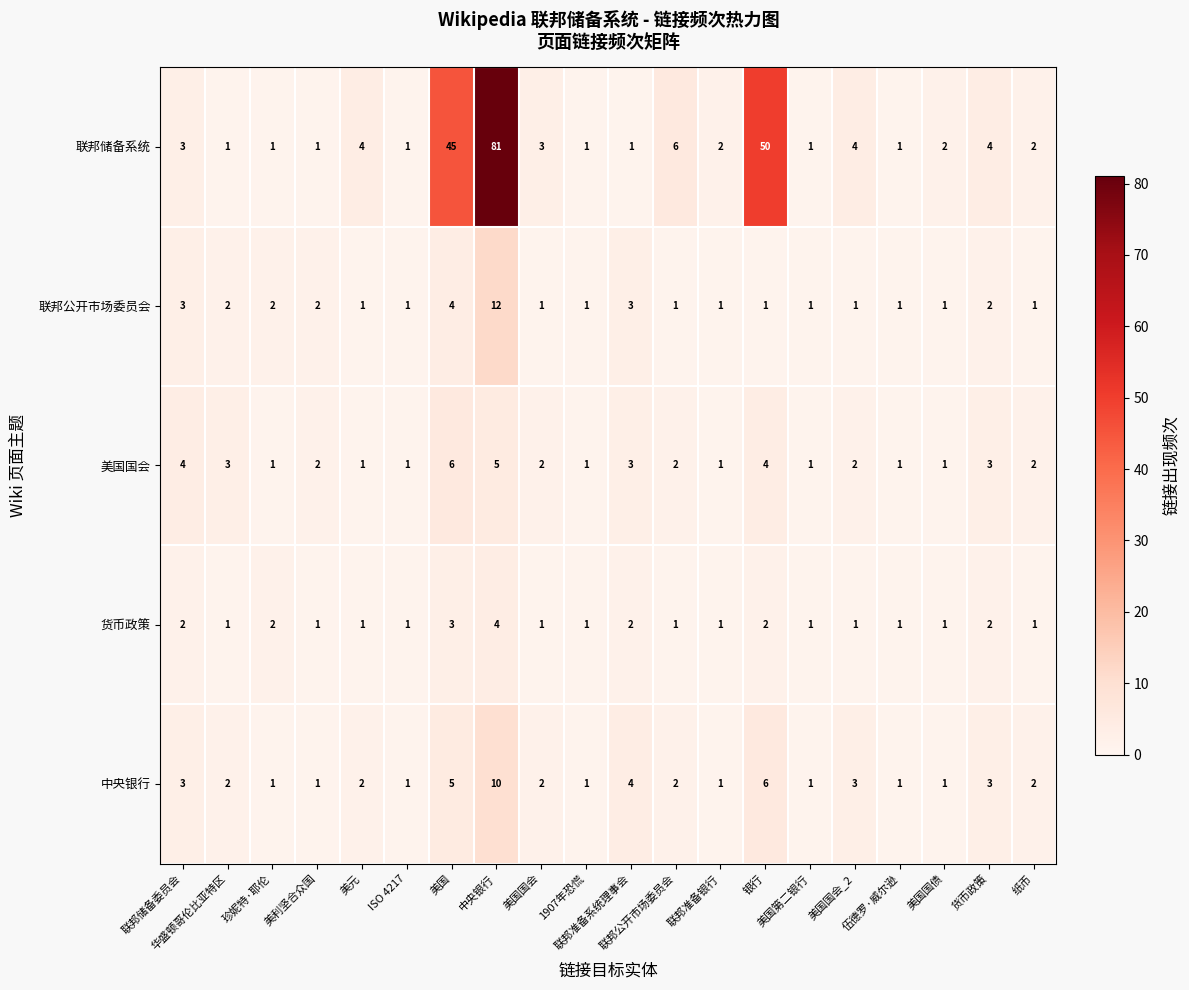

Which series has the largest range (max minus min)?

联邦储备系统